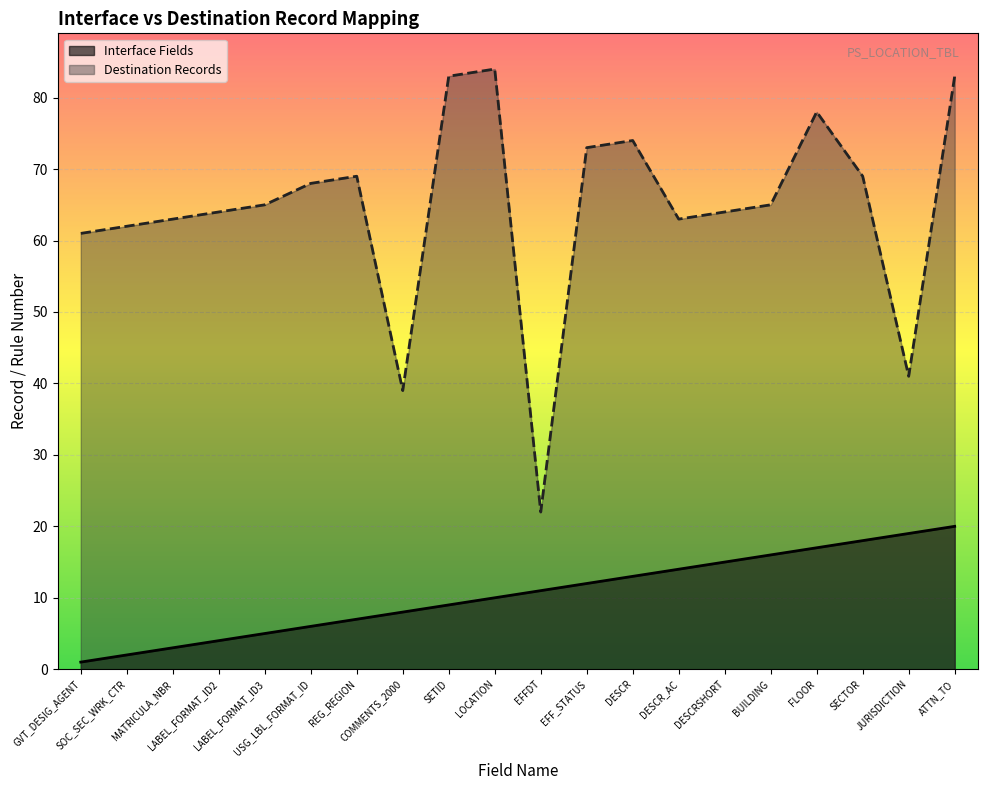

What is the average value of the Interface Fields series?

10